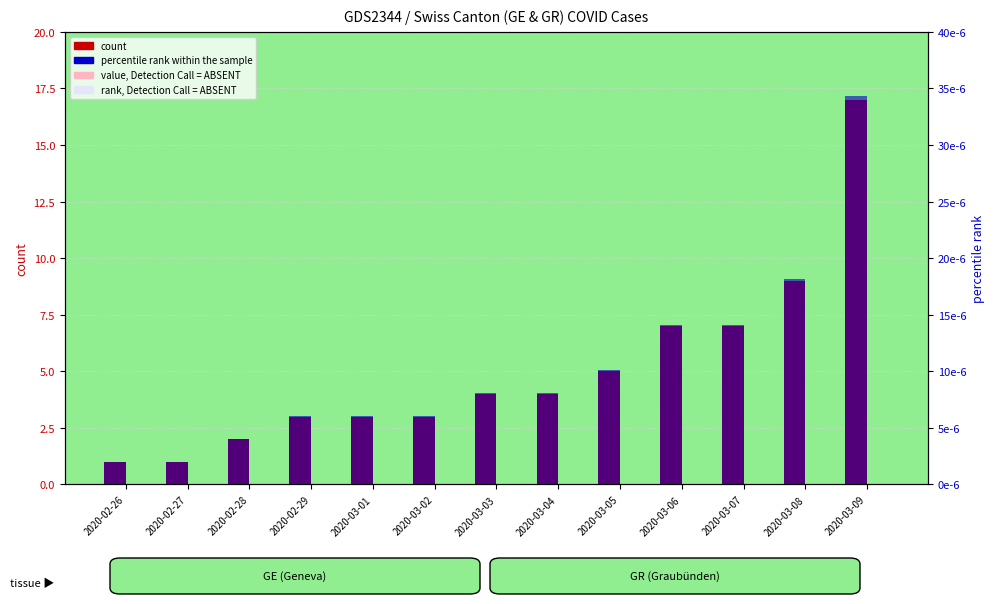

Which series has the largest total across all categories?

count (GE)